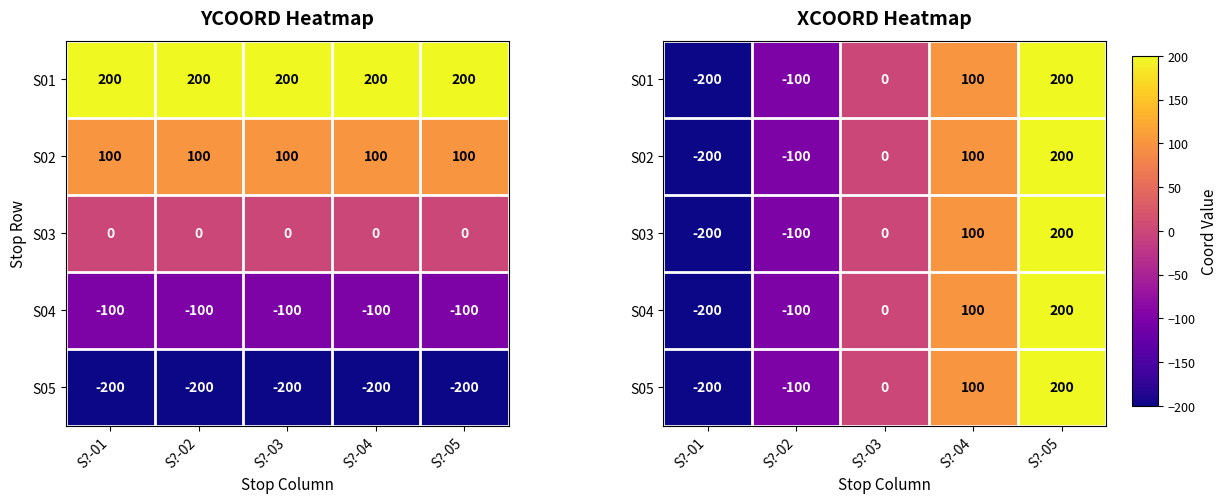

True or false: S03 has a value of -79 at S?-01.

False